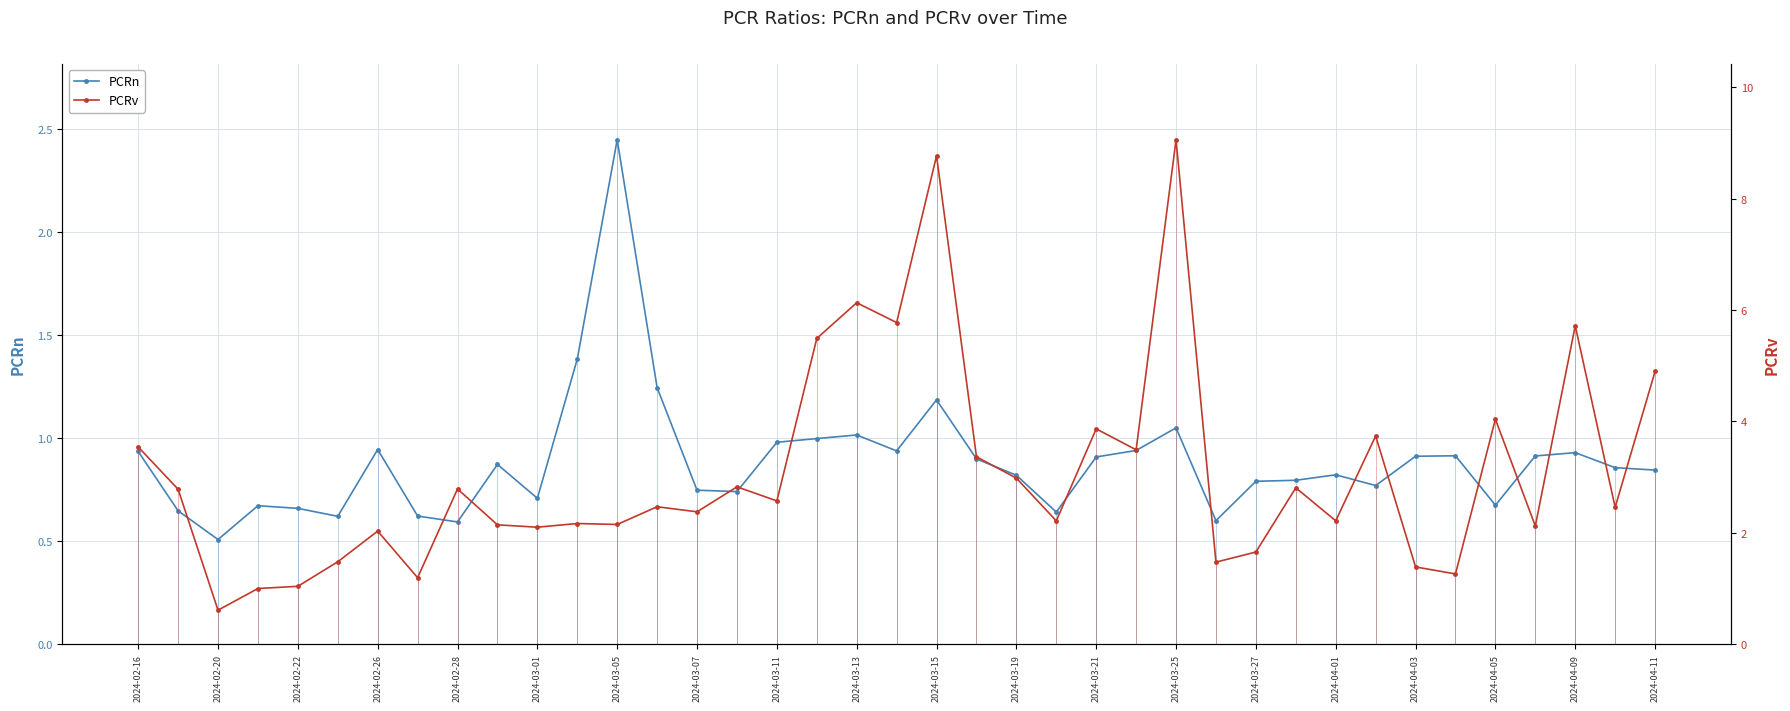

Rank the series by their maximum value, from lowest to highest.

PCRn, PCRv